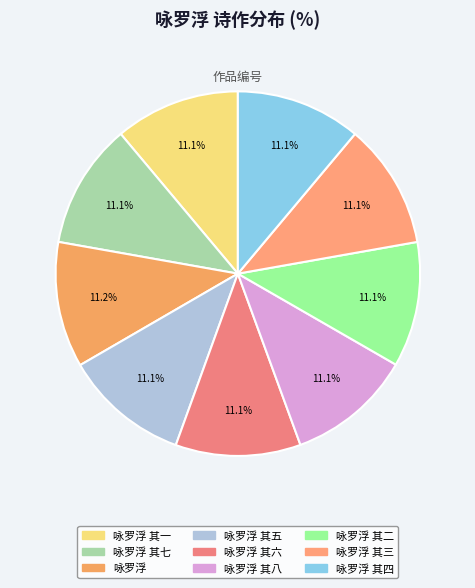

Which slice is the largest?

咏罗浮